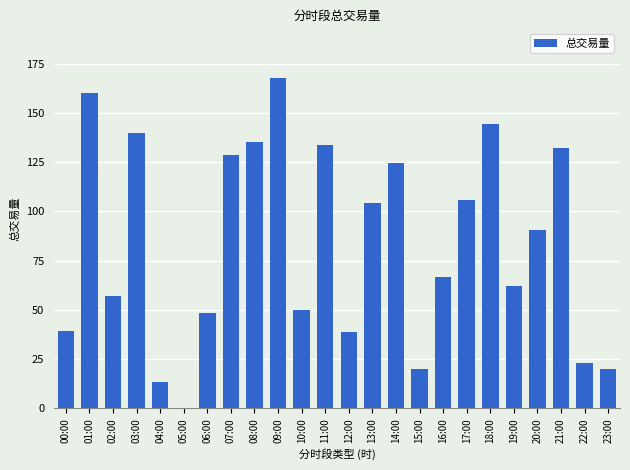

What is the sum of all values?

2005.3